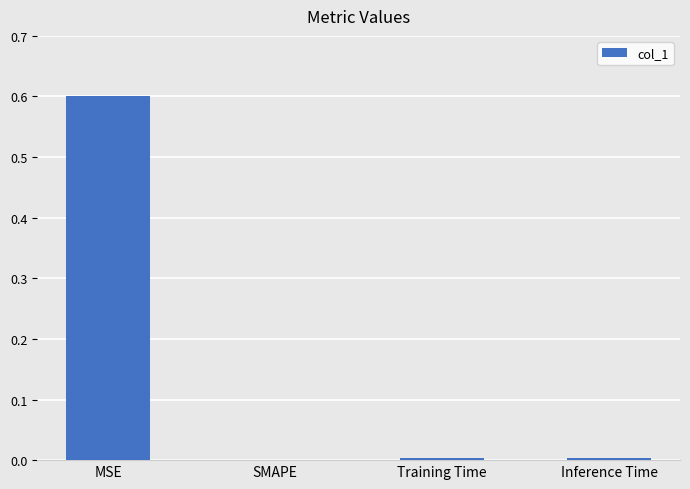

What is the sum of all values?

0.6